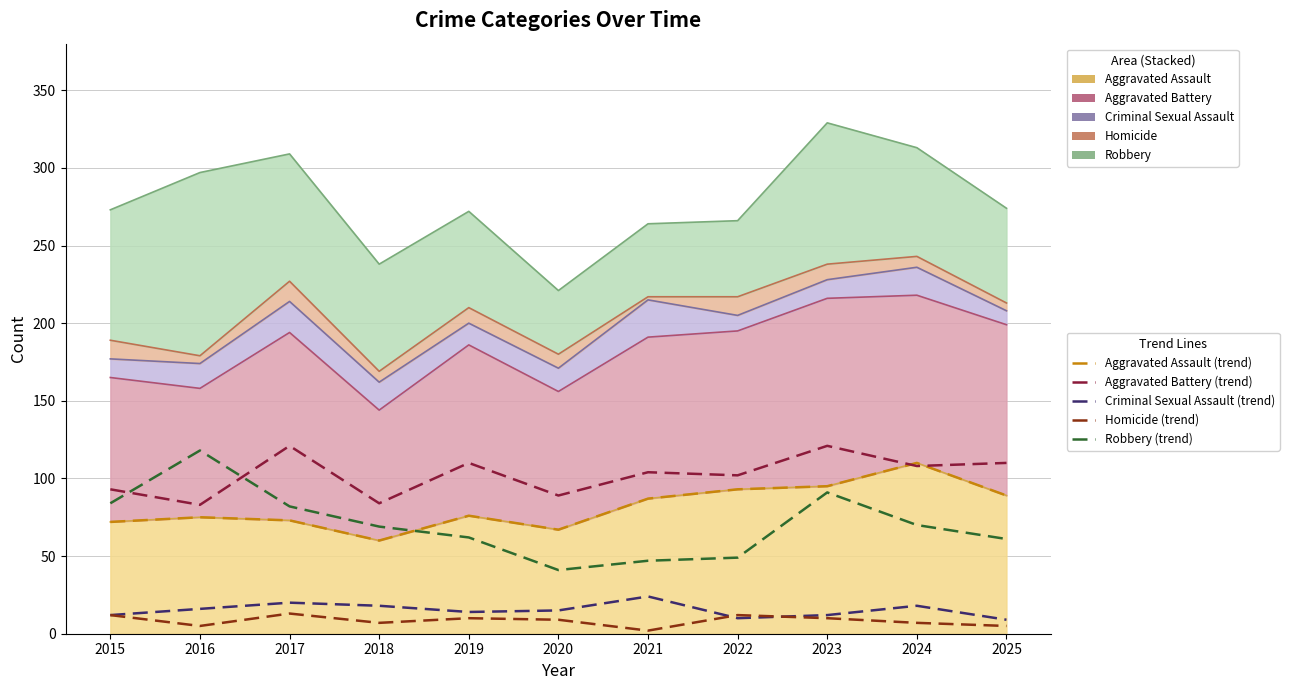

Does the chart display data point markers on the line(s)?

No